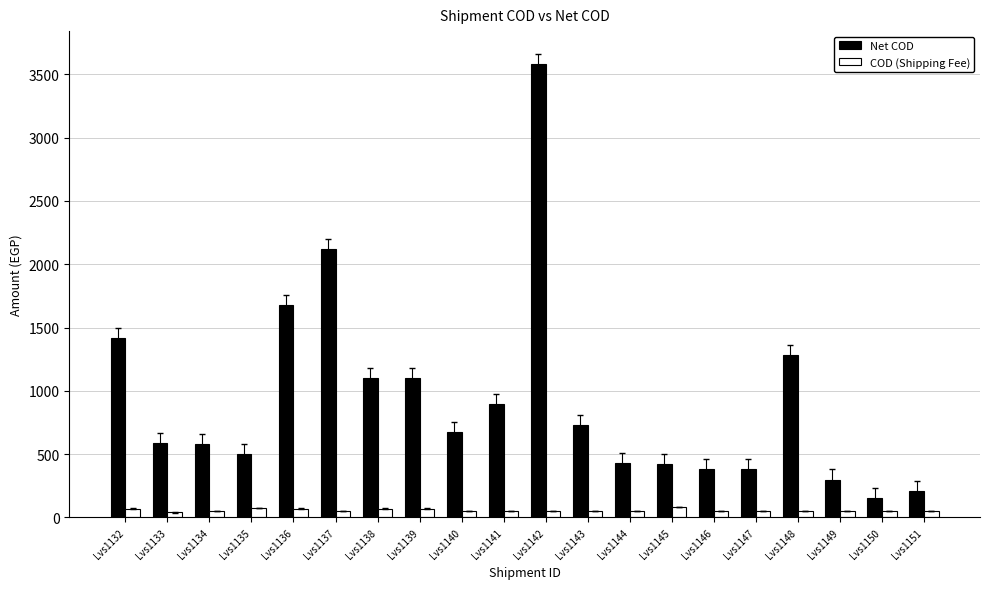

The value of Net COD at Lvs1135 is 500. True or false?

True